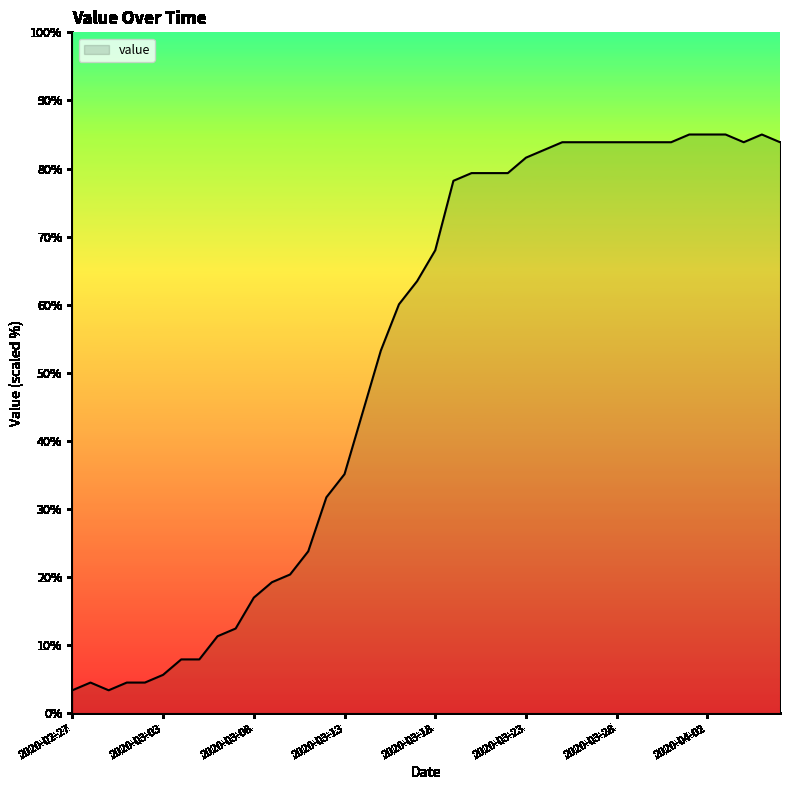

What is the difference between the maximum and minimum values?

81.6